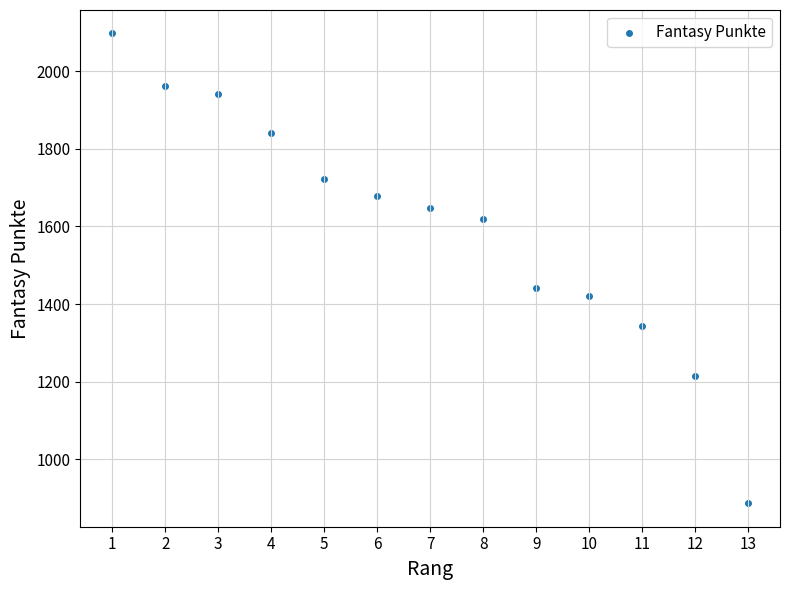

What Y value in the scatter plot is closest to 1492?

1442